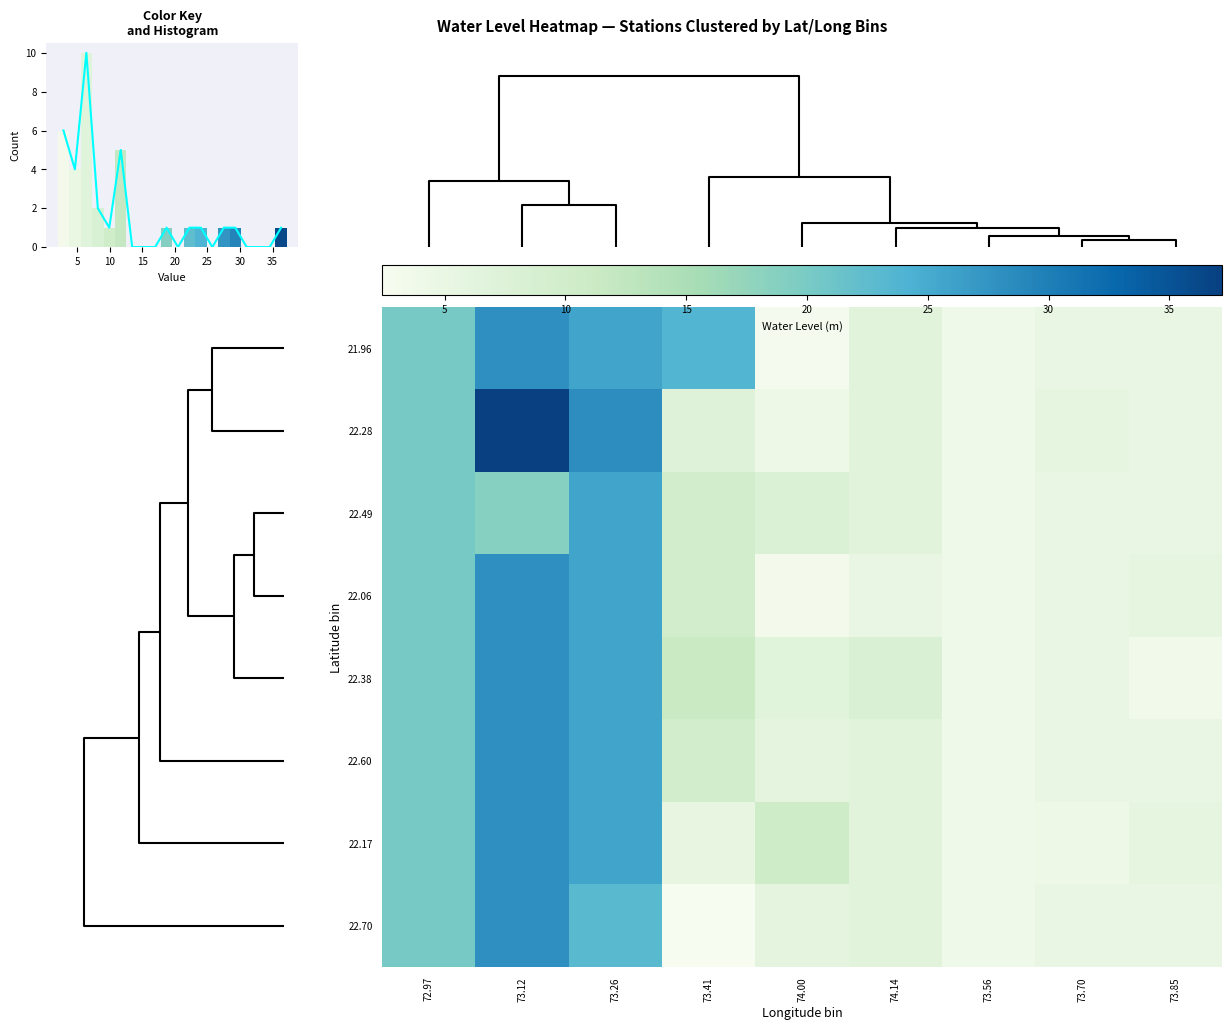

How many series are shown in this chart?

8